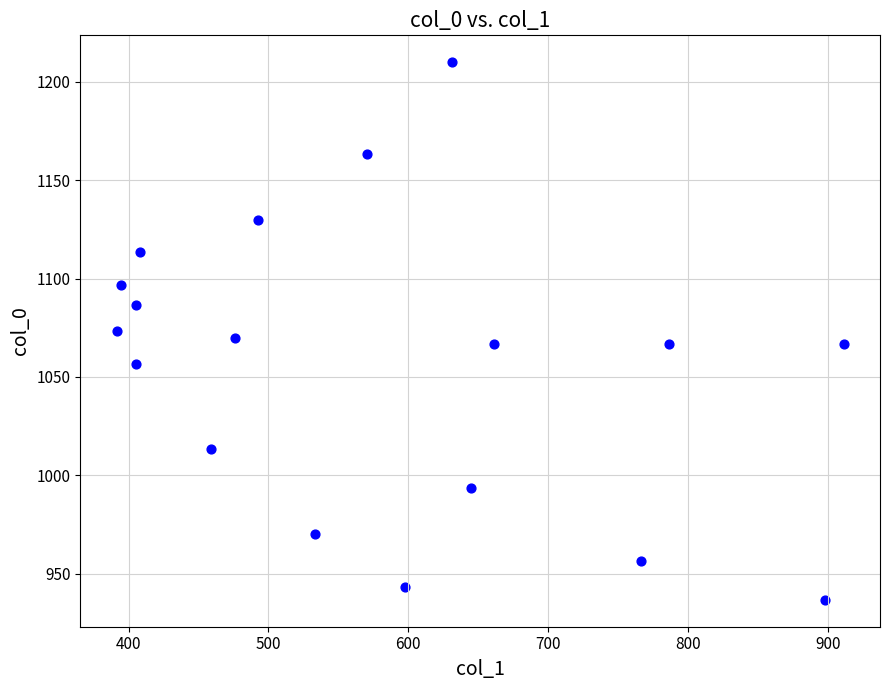

What is the range of X values (max minus min)?

519.8